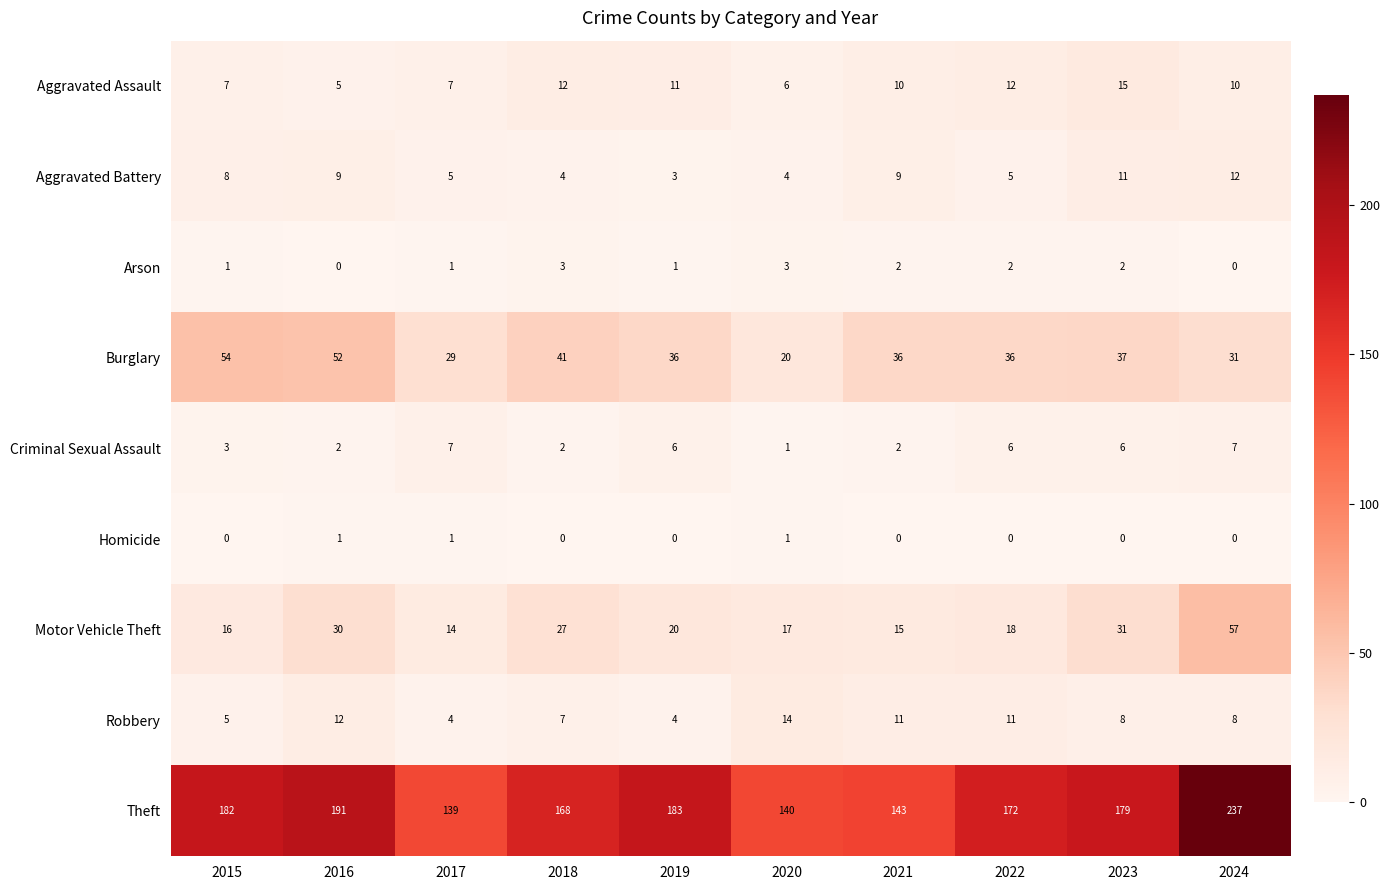

Which series has the widest spread of values?

Theft